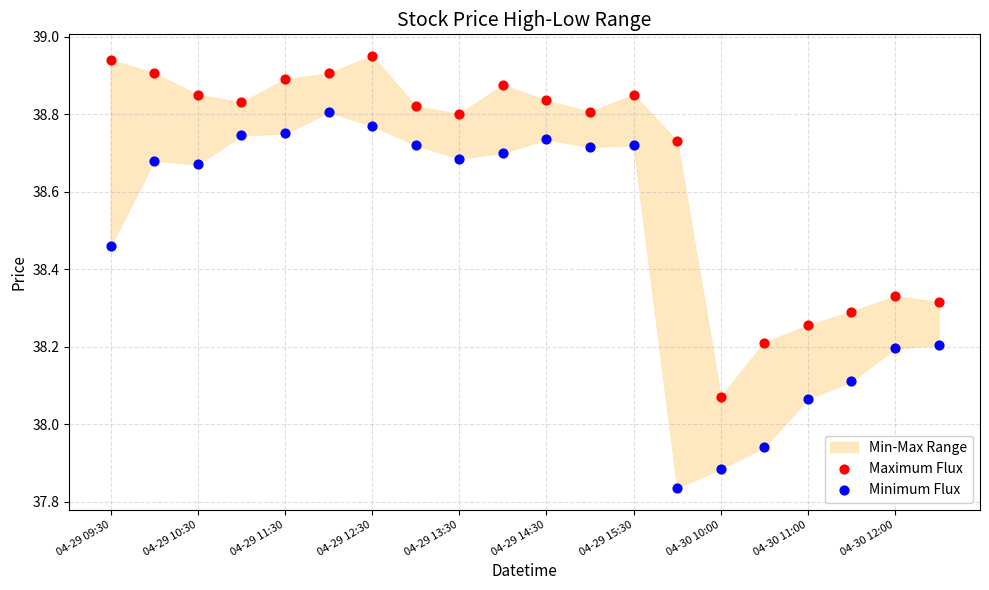

Which series contains the highest Y value?

Maximum Flux